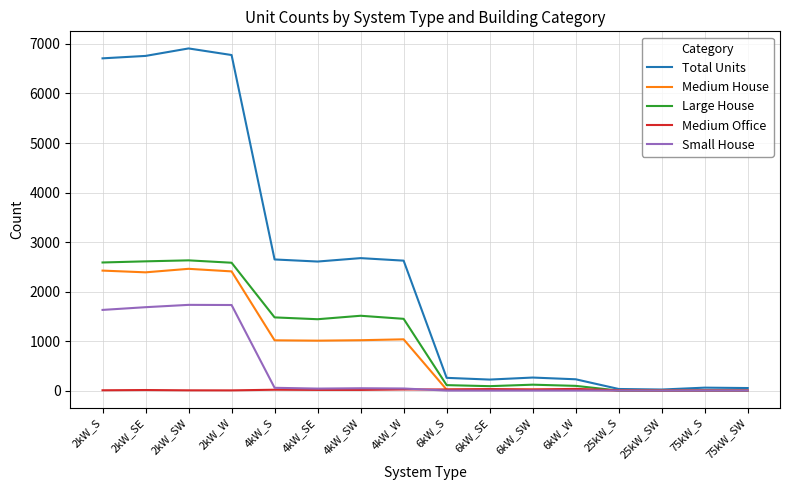

What is the maximum value shown in the chart?

6910